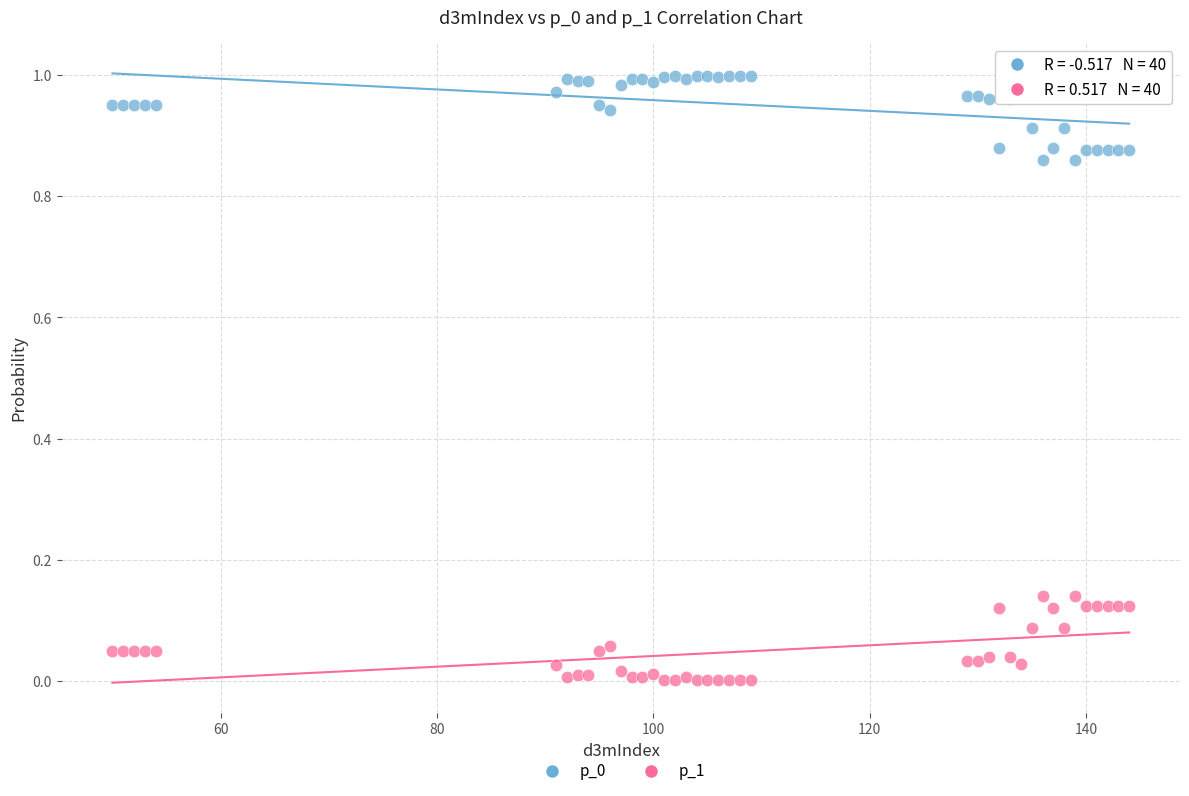

What is the X range (max minus min) for the scatter plot?

94.0